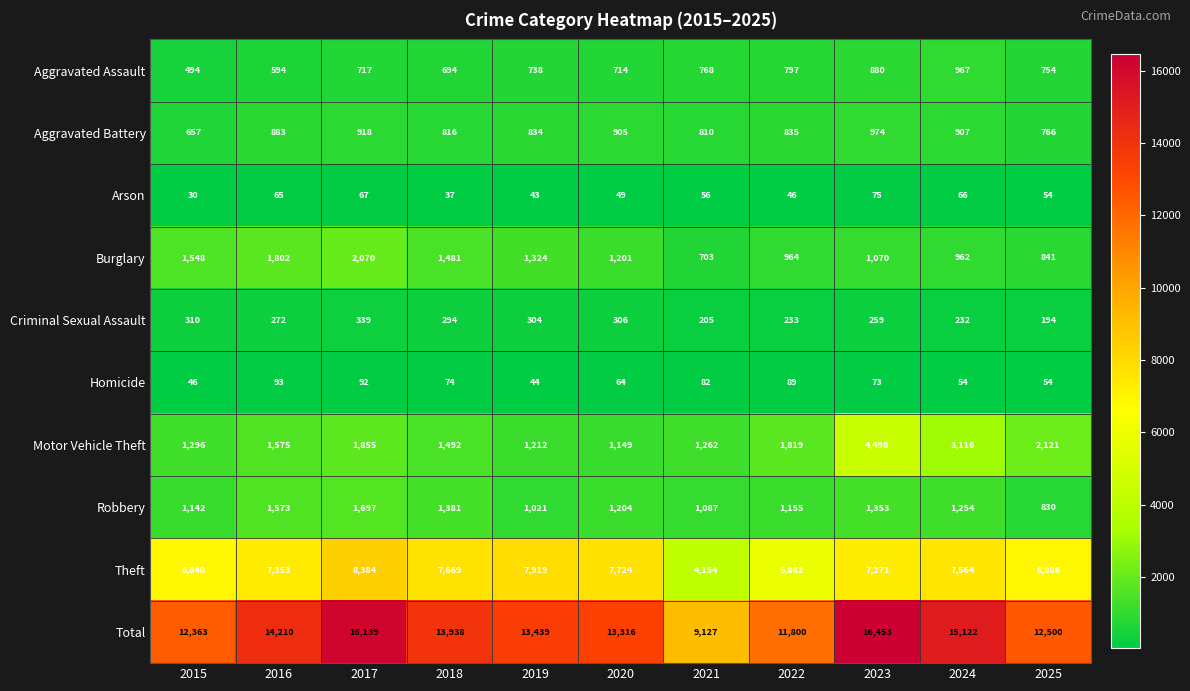

At 2018, list the series in order from smallest to largest.

Arson, Homicide, Criminal Sexual Assault, Aggravated Assault, Aggravated Battery, Robbery, Burglary, Motor Vehicle Theft, Theft, Total